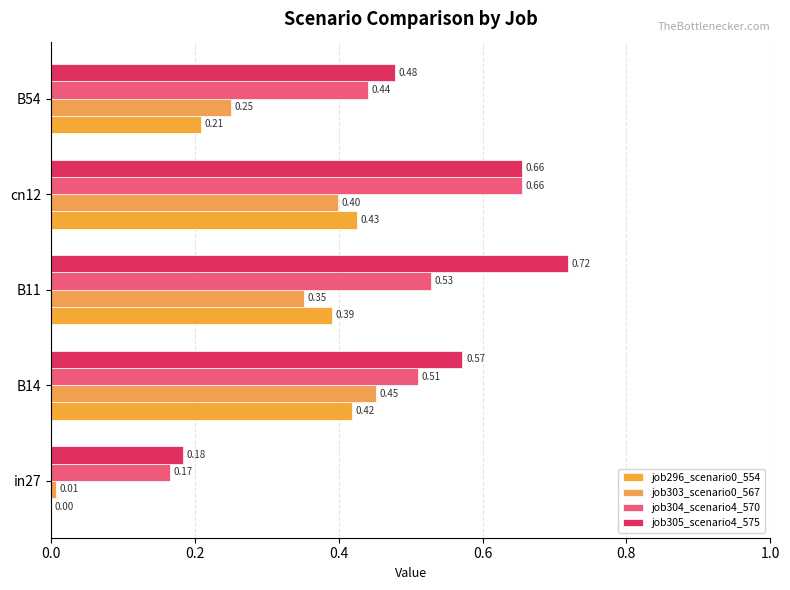

Count the number of categories in the chart.

5